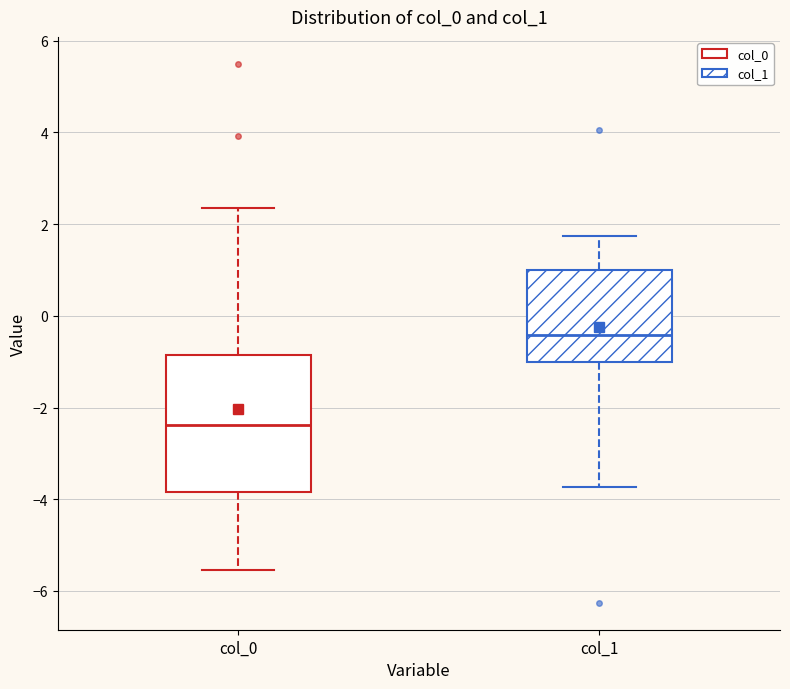

Where does the upper whisker of the box for col_0 end on the y-axis? The values are not printed on the chart, so give them approximately, as read against the axis.

2.4